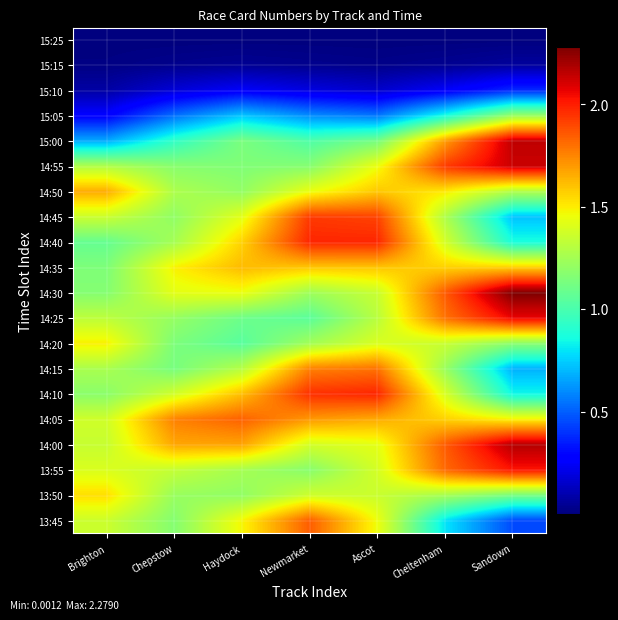

How many categories are shown in the chart?

7